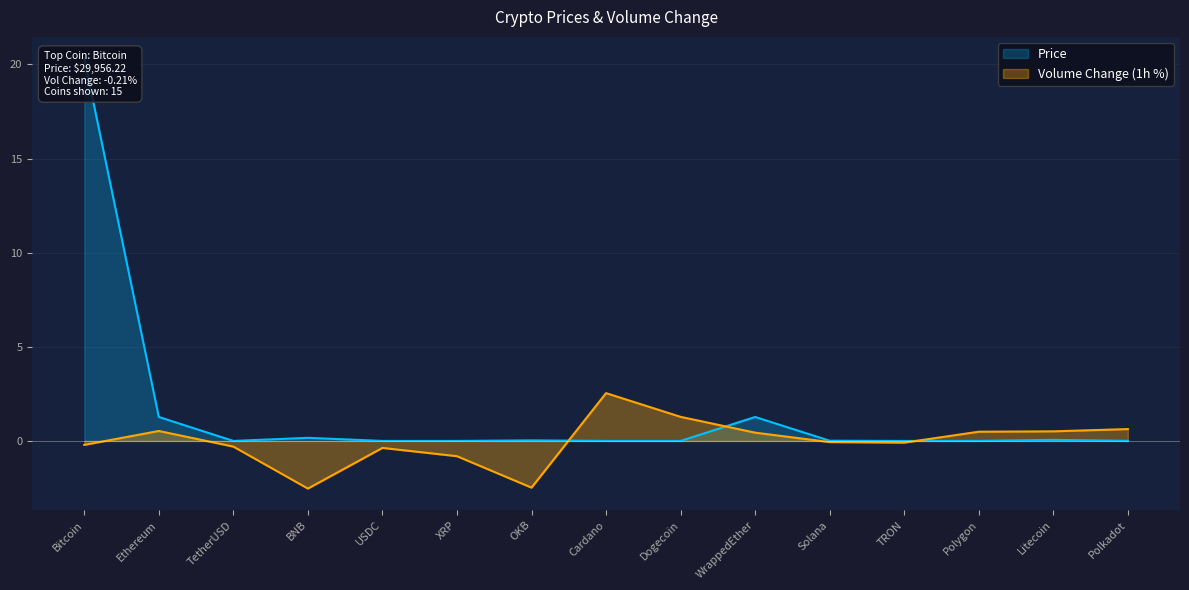

What is the label of the 7th point from the left?

OKB